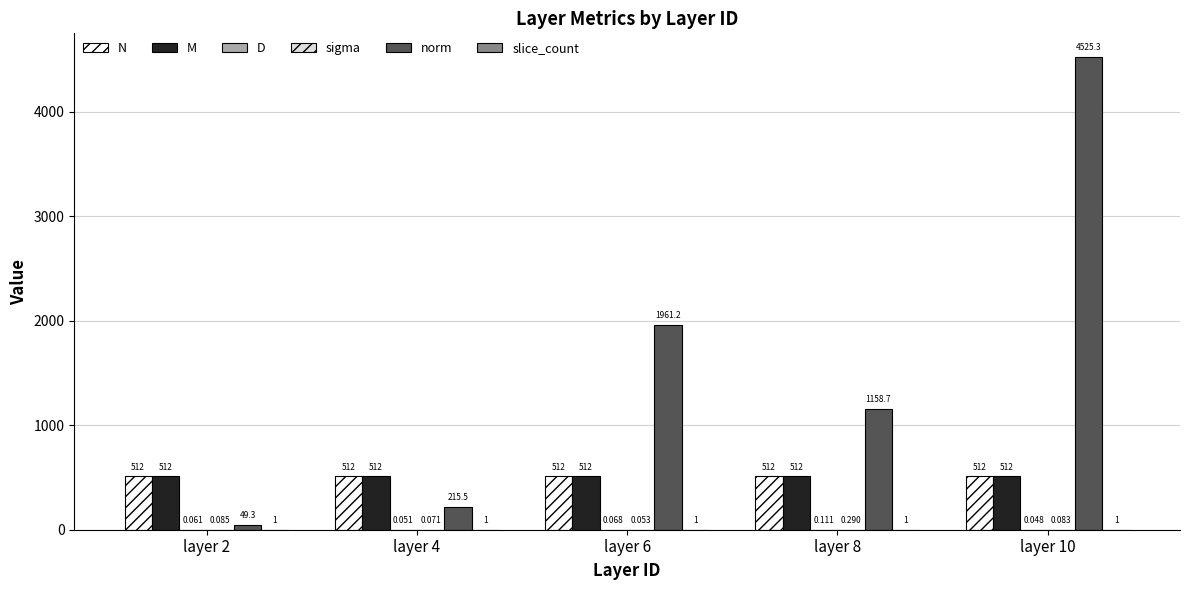

Which series has the largest total across all categories?

norm